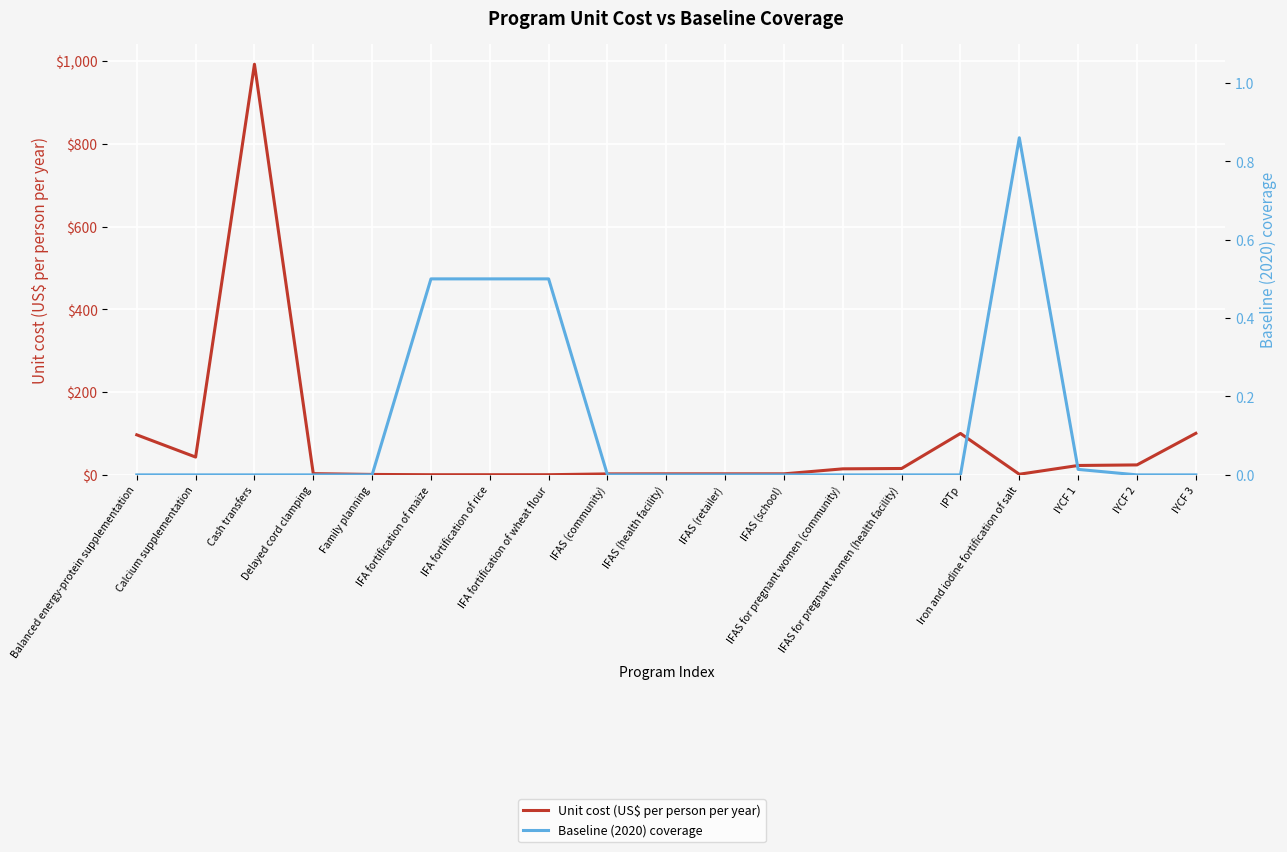

The value of Unit cost (US$ per person per year) at IFAS (school) is 0.6. True or false?

False